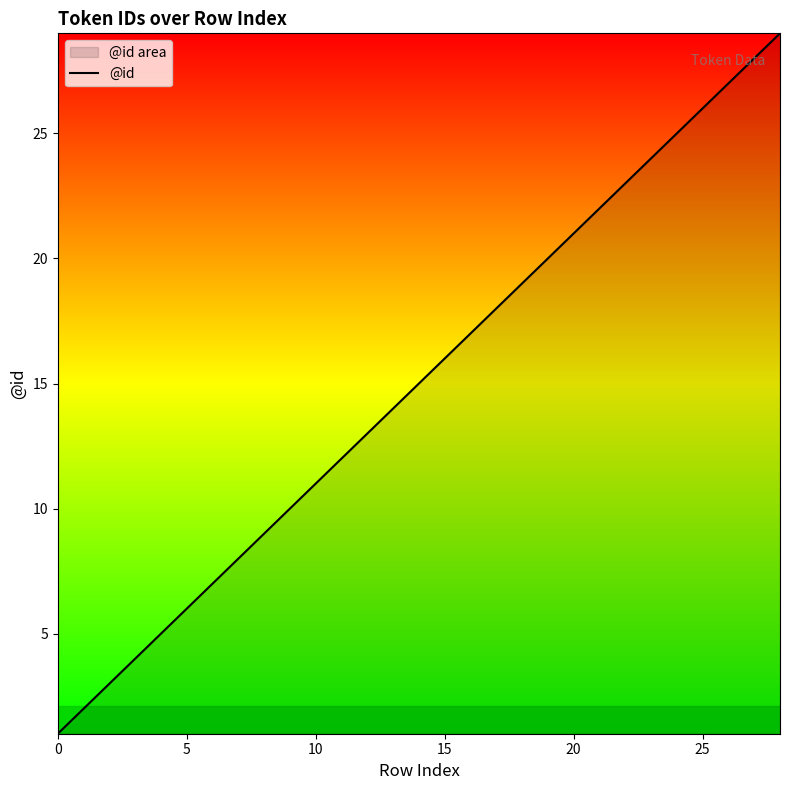

What is the sum of all values?

435